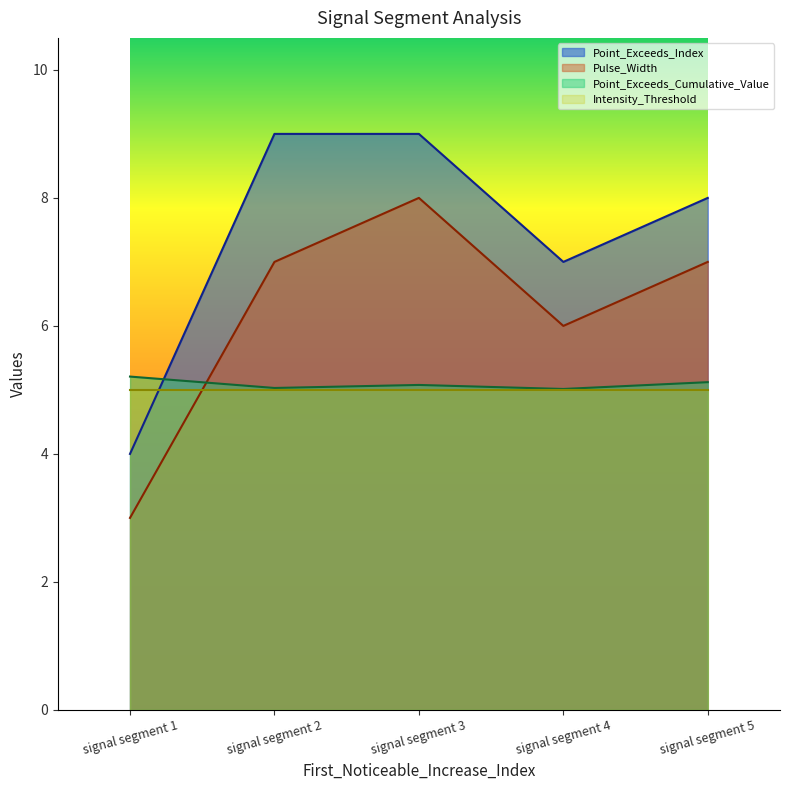

Where do Point_Exceeds_Cumulative_Value and Point_Exceeds_Index first cross each other?

signal segment 1 and signal segment 2